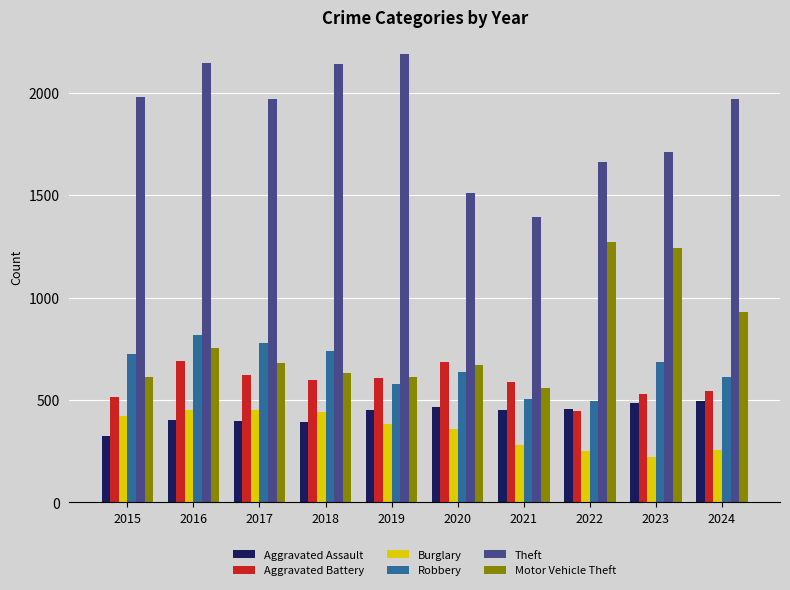

How many distinct data groups are displayed?

6